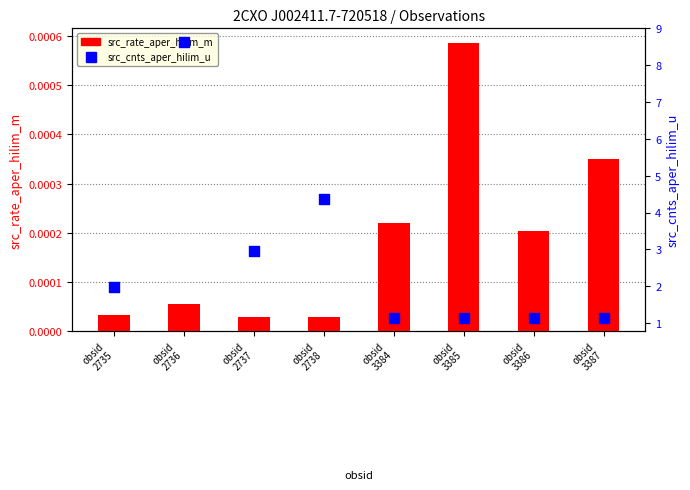

At which category is the sum across all series the highest?

obsid
2736